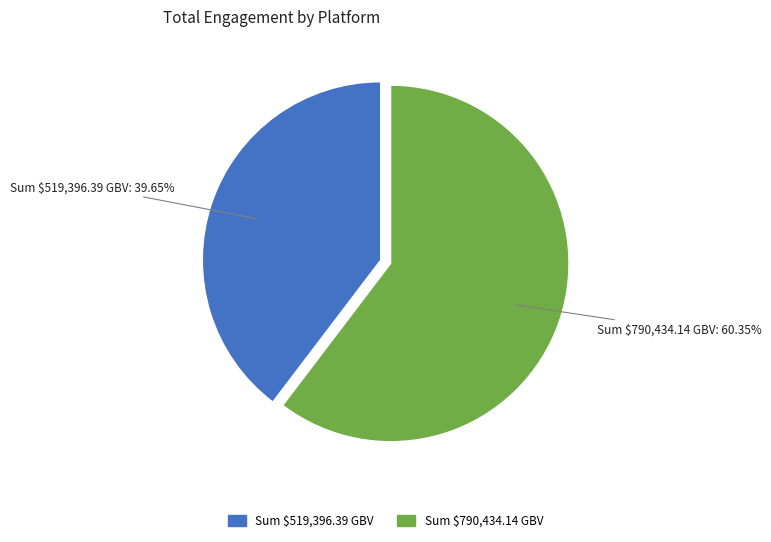

How many segments does this pie chart have?

2